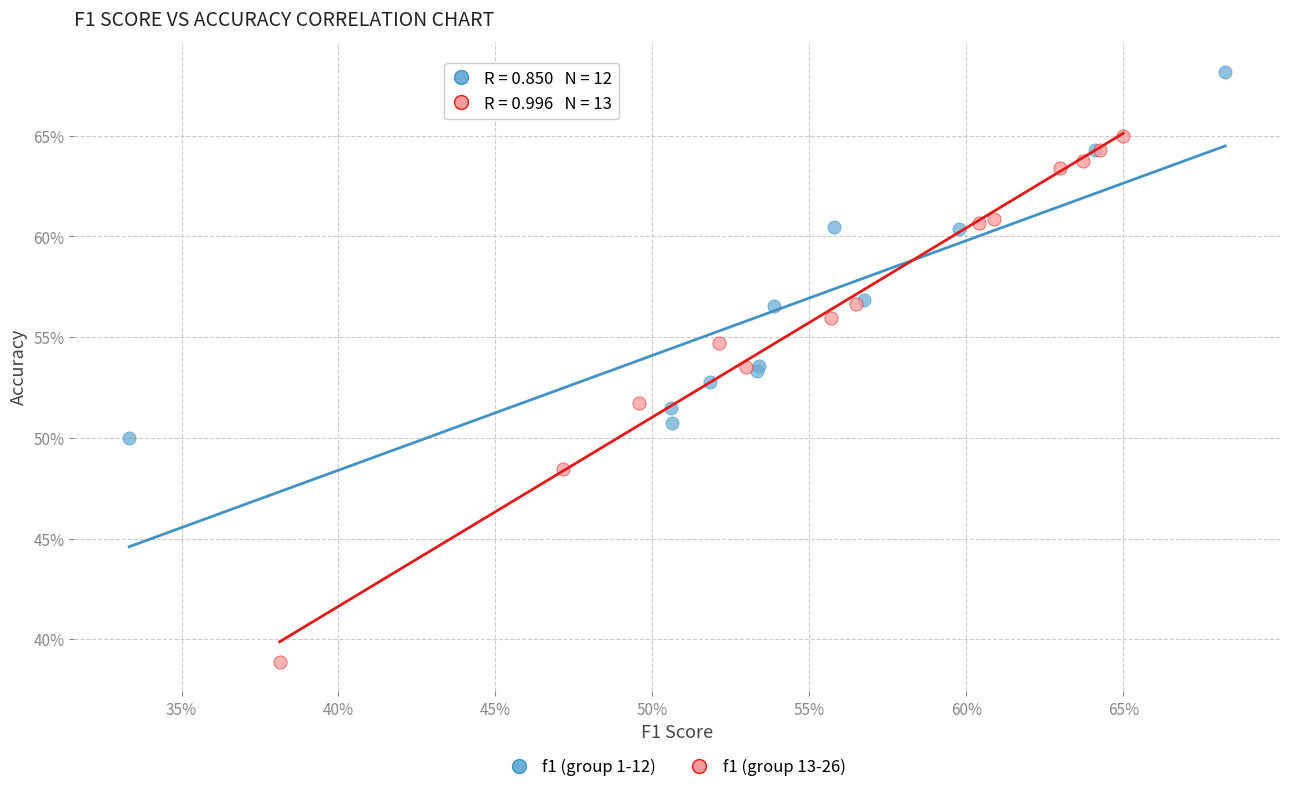

What are all the series names shown in the legend?

f1 (group 1-12), f1 (group 13-26)